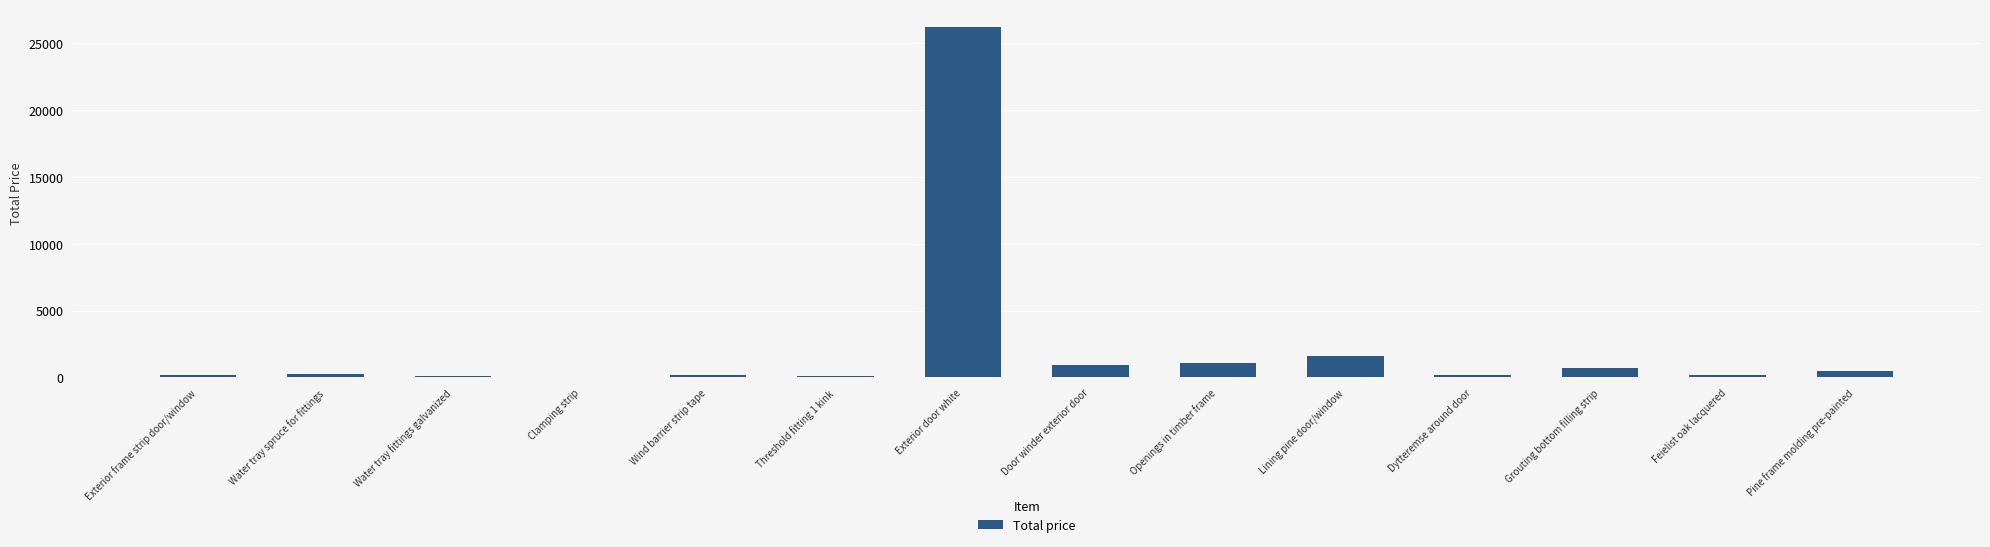

Read the value at Exterior door white.

26210.6